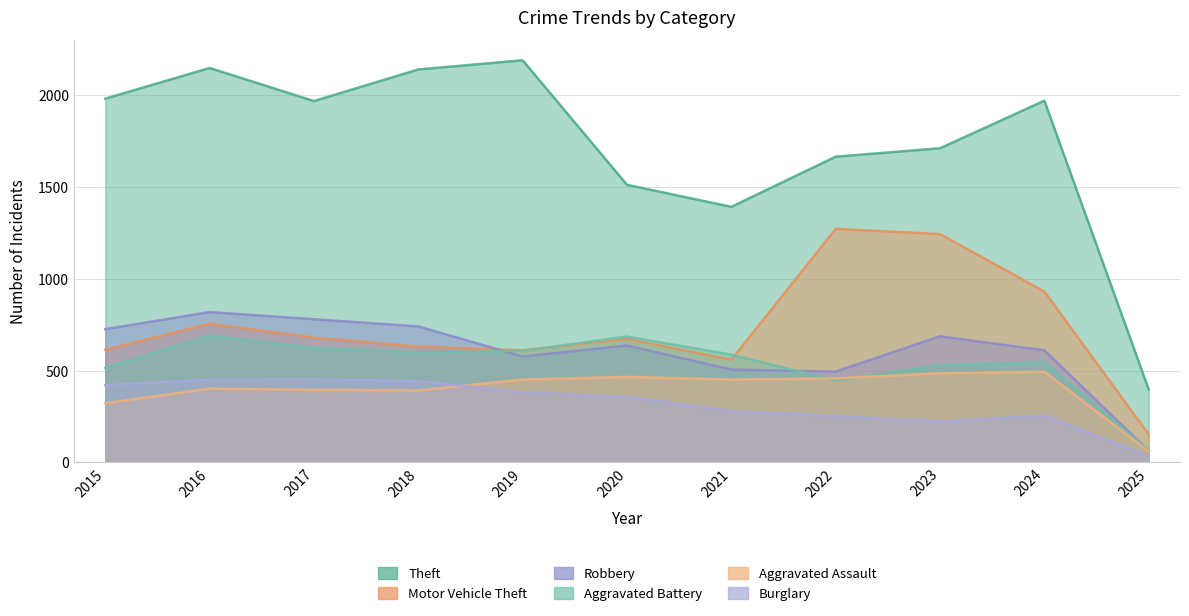

Which series has the largest total across all categories?

Theft